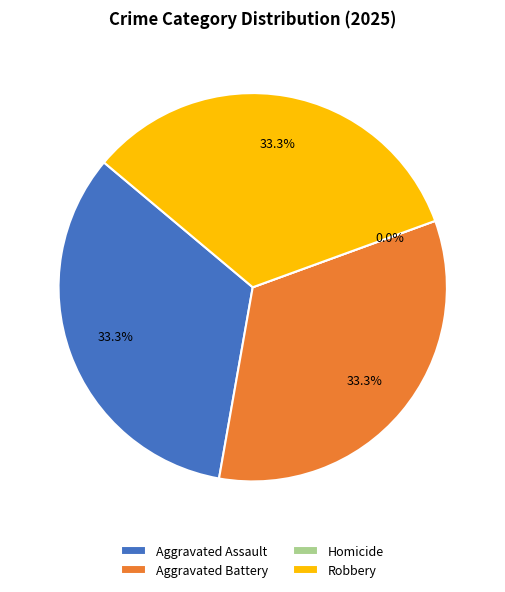

Does any single category account for the majority?

No